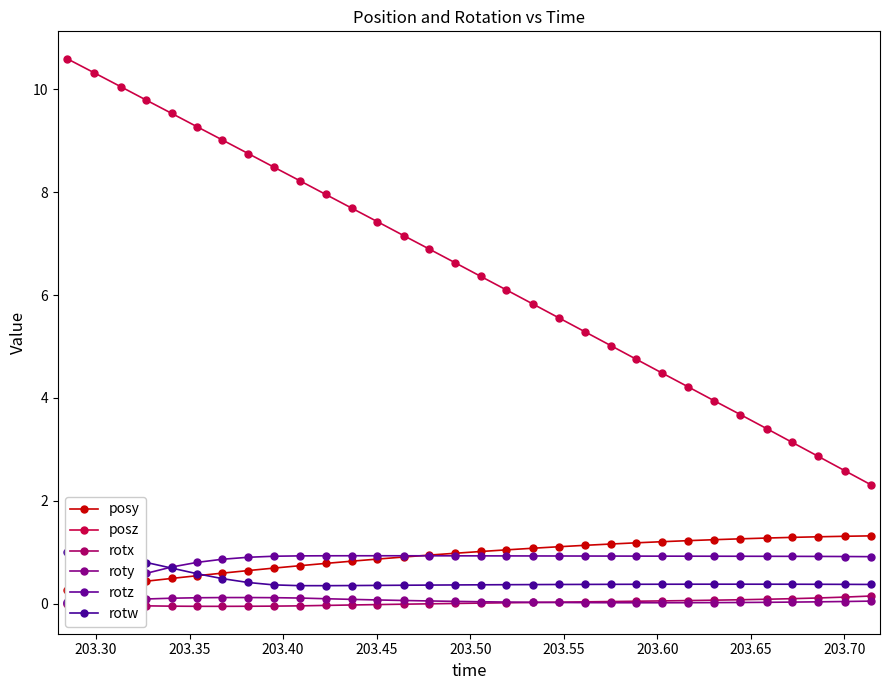

What is the value of the posz point at the 30th from the left?

2.9